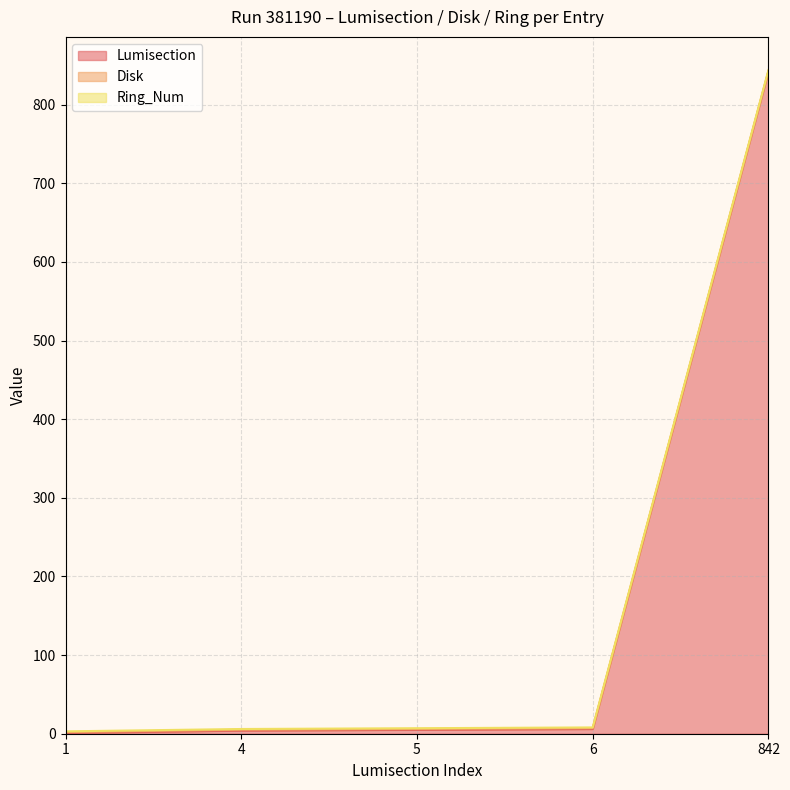

Rank the series by their maximum value, from highest to lowest.

Lumisection, Disk, Ring_Num